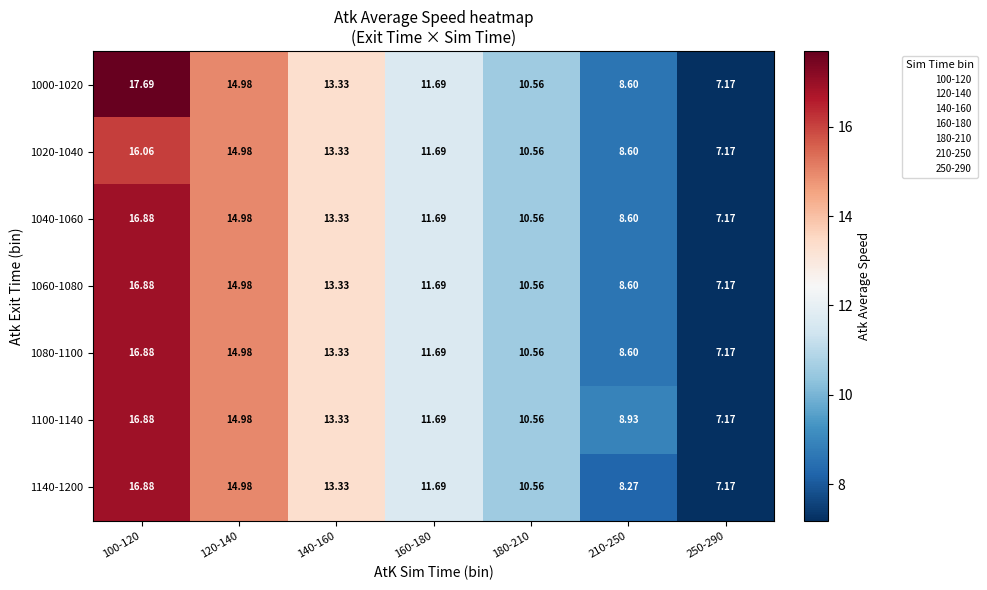

Is the value of 1060-1080 at 100-120 greater than the value of 1040-1060 at 120-140?

Yes